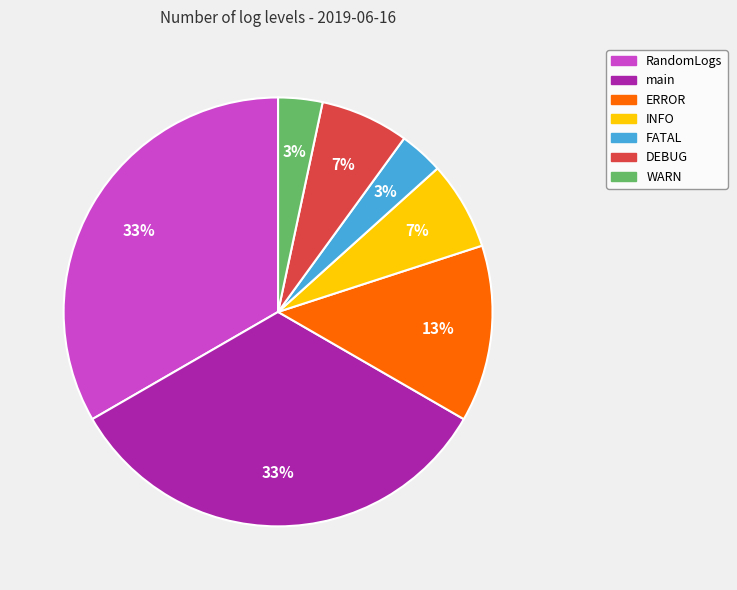

To the nearest percent, what is the combined percentage of RandomLogs and DEBUG?

40%